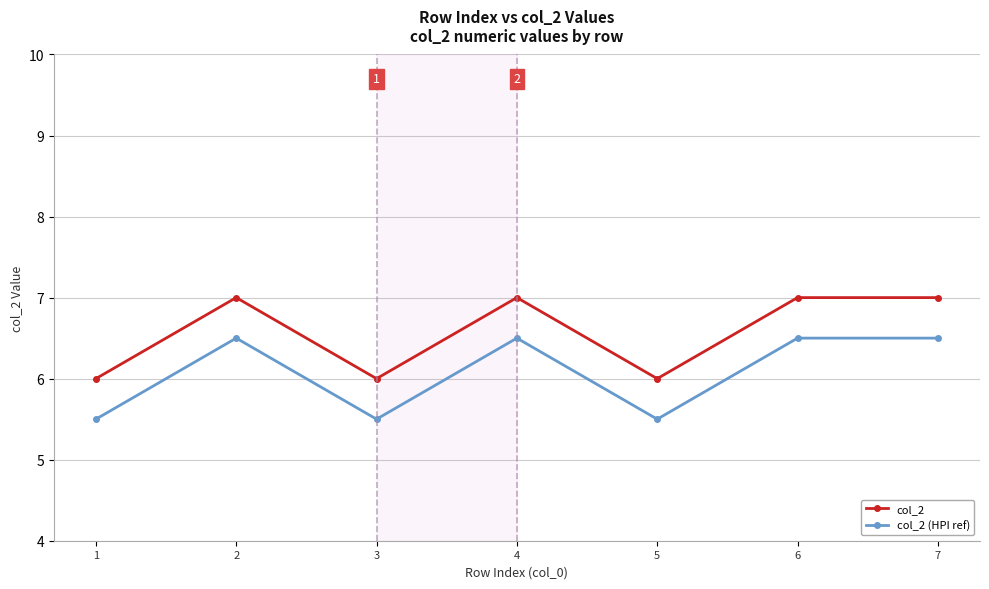

At which category does col_2 (HPI ref) reach its first local peak?

2